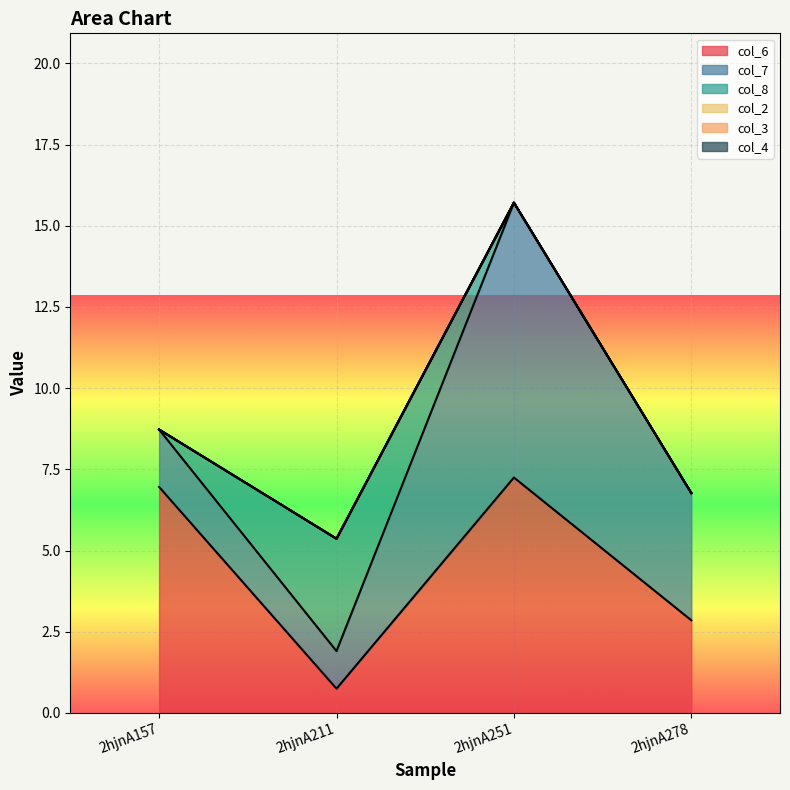

What is the sum of the col_7 values at 2hjnA278 and 2hjnA211?

5.1